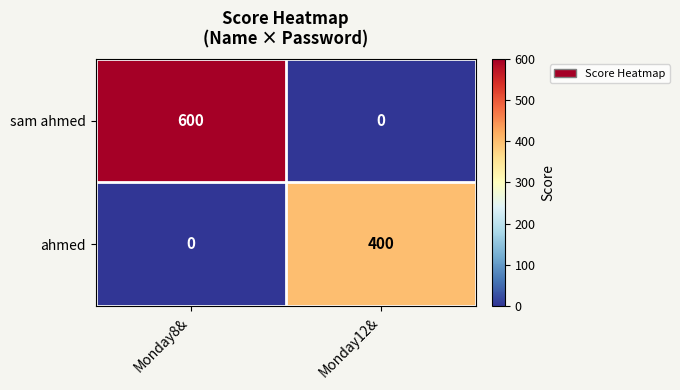

How many categories are shown in the chart?

2